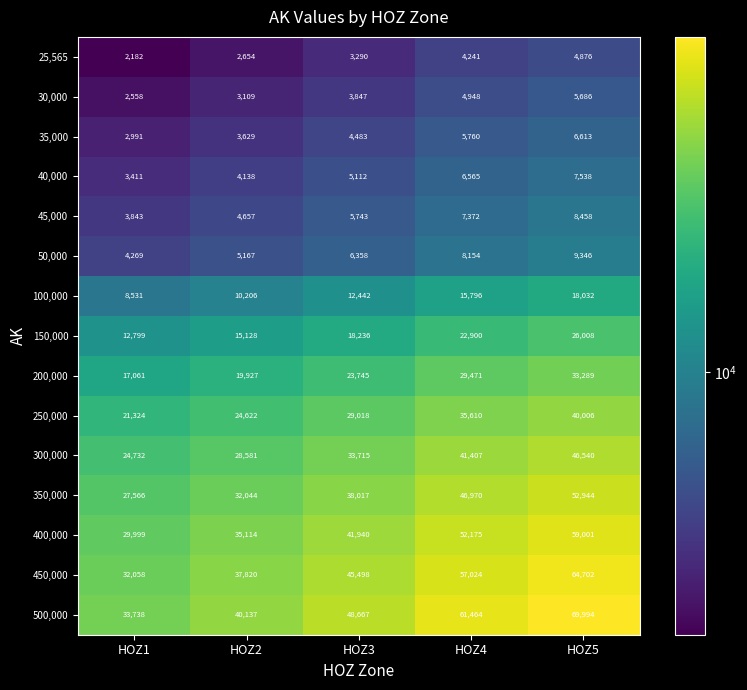

How many distinct data groups are displayed?

15